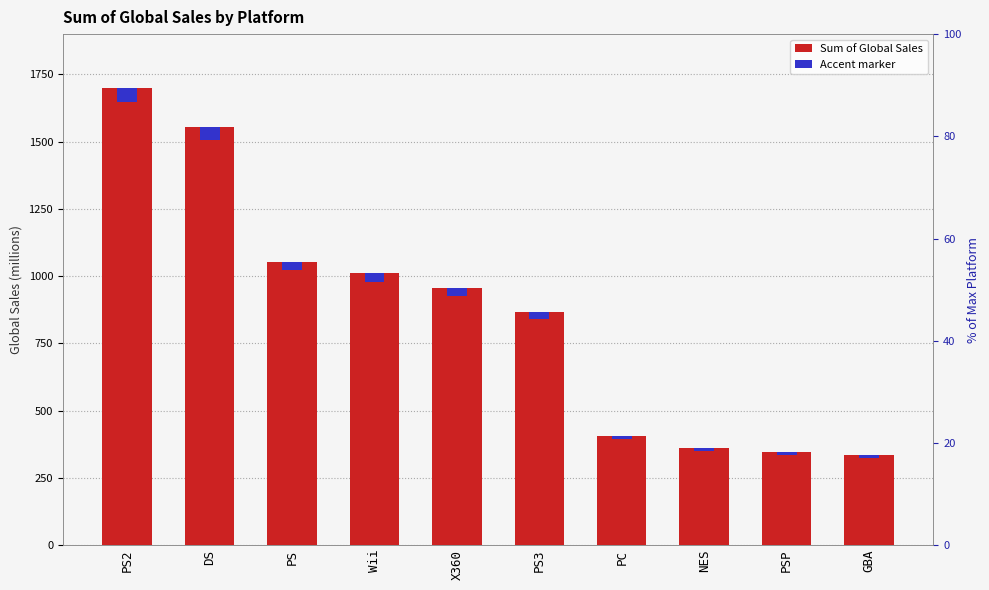

What value does the Sum of Global Sales series have at PS3?

865.0